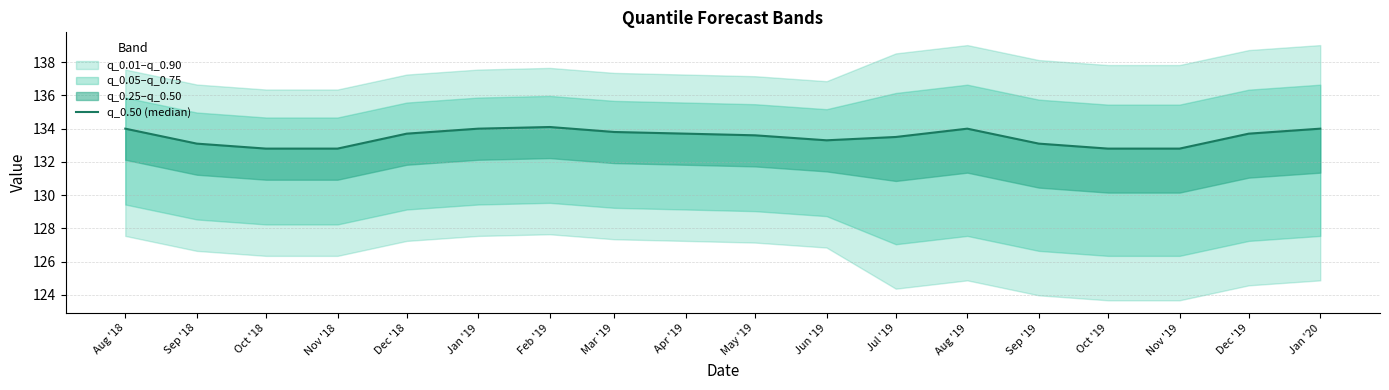

Reading left to right, extract all data points from this chart.

134.0	133.1	132.8	132.8	133.7	134.0	134.1	133.8	133.7	133.6	133.3	133.5	134.0	133.1	132.8	132.8	133.7	134.0